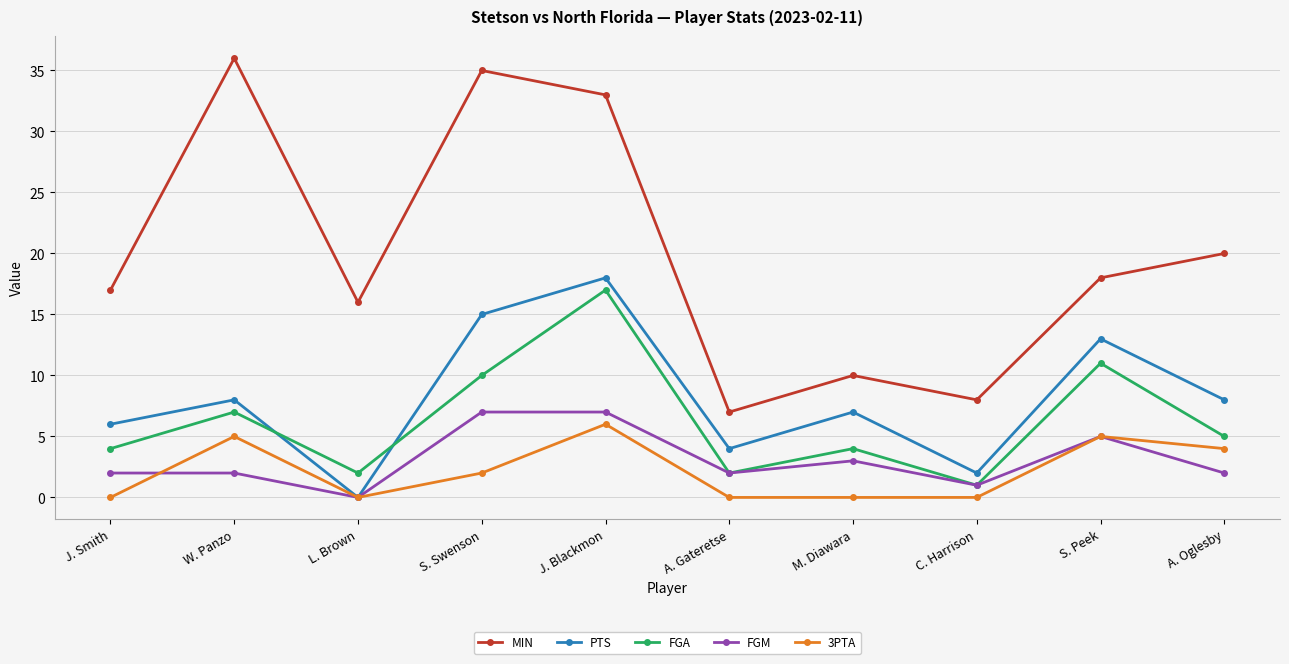

Where is FGM nearest to the value 3?

M. Diawara